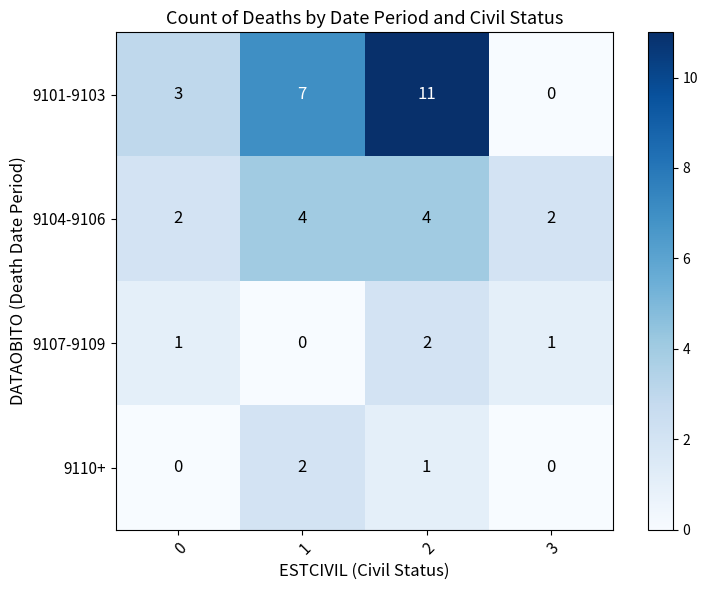

What is the difference between the highest and lowest values at 0?

3